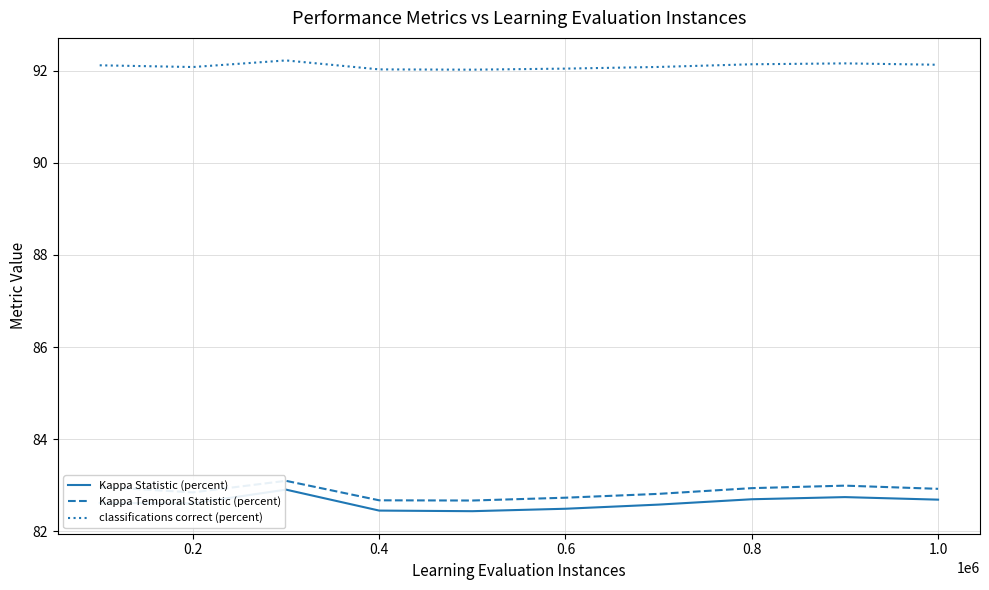

What is the difference between the second highest and minimum values in the Kappa Statistic (percent) series?

0.3